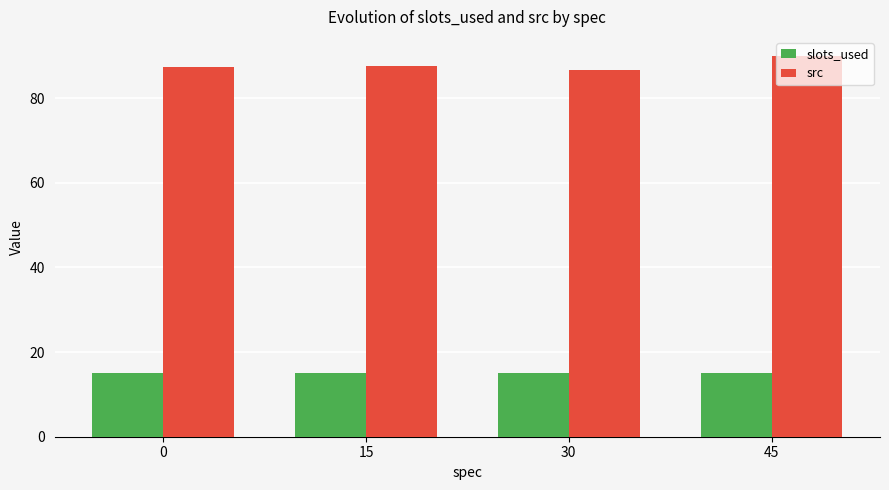

How many bars are there in total?

8